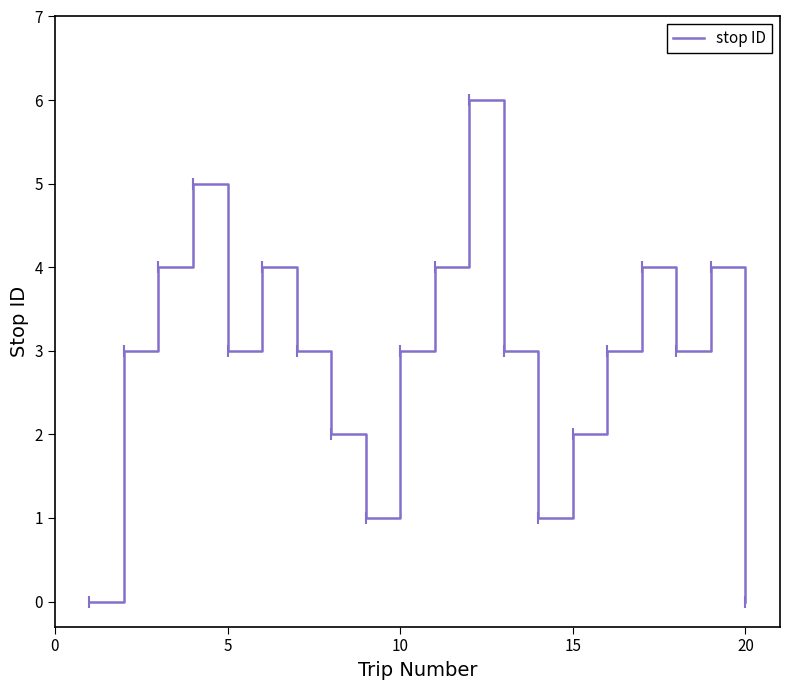

What is the greatest value displayed?

6